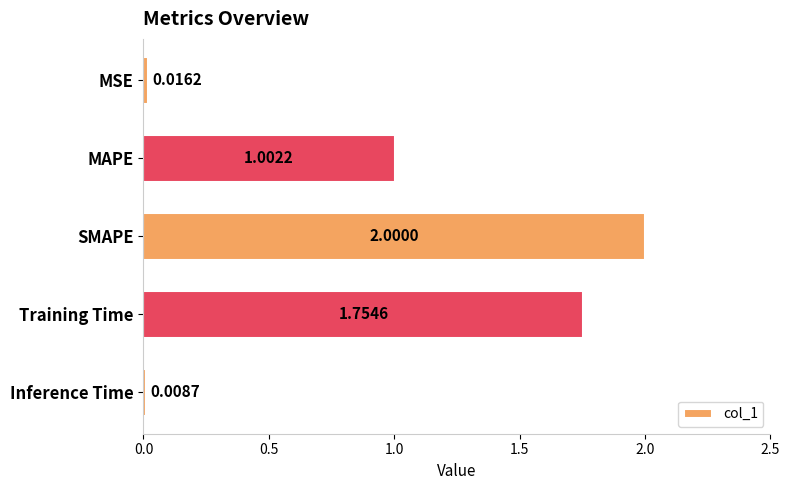

List the labels in order of value, largest first.

SMAPE, Training Time, MAPE, MSE, Inference Time